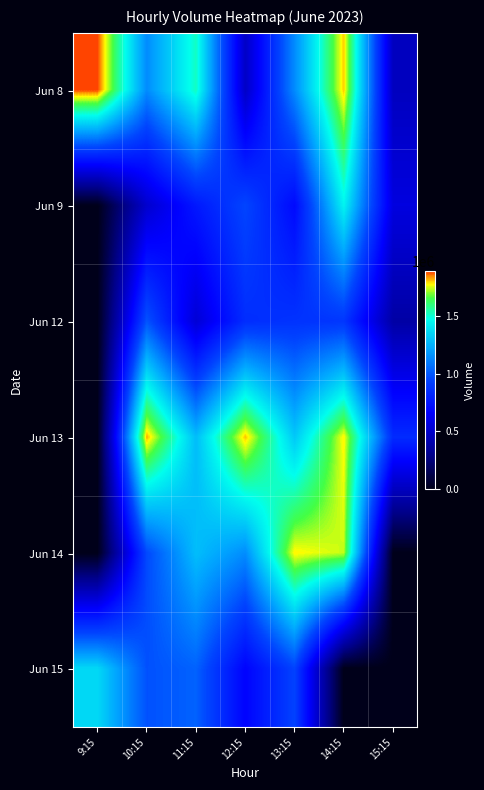

What is the total value across all series at 12:15?

5914152